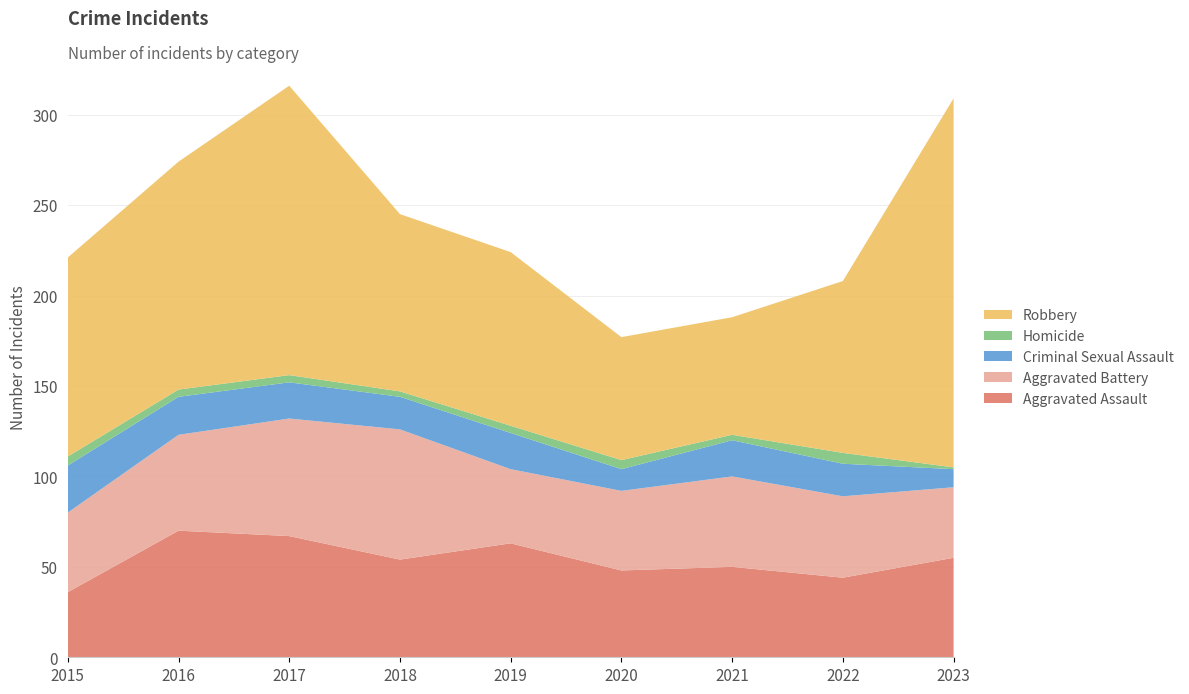

Reading left to right, list all the values displayed in this chart.

Aggravated Assault: 2015=36	2016=70	2017=67	2018=54	2019=63	2020=48	2021=50	2022=44	2023=55
Aggravated Battery: 2015=44	2016=53	2017=65	2018=72	2019=41	2020=44	2021=50	2022=45	2023=39
Criminal Sexual Assault: 2015=26	2016=21	2017=20	2018=18	2019=20	2020=12	2021=20	2022=18	2023=10
Homicide: 2015=5	2016=4	2017=4	2018=3	2019=4	2020=5	2021=3	2022=6	2023=1
Robbery: 2015=110	2016=126	2017=160	2018=98	2019=96	2020=68	2021=65	2022=95	2023=204